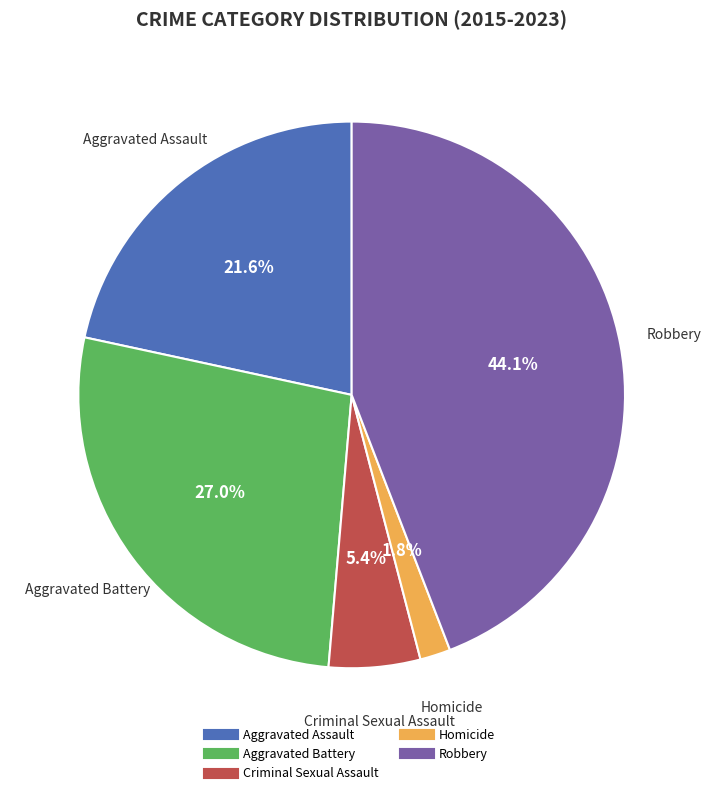

What percentage is the Aggravated Battery slice, to the nearest percent?

27%